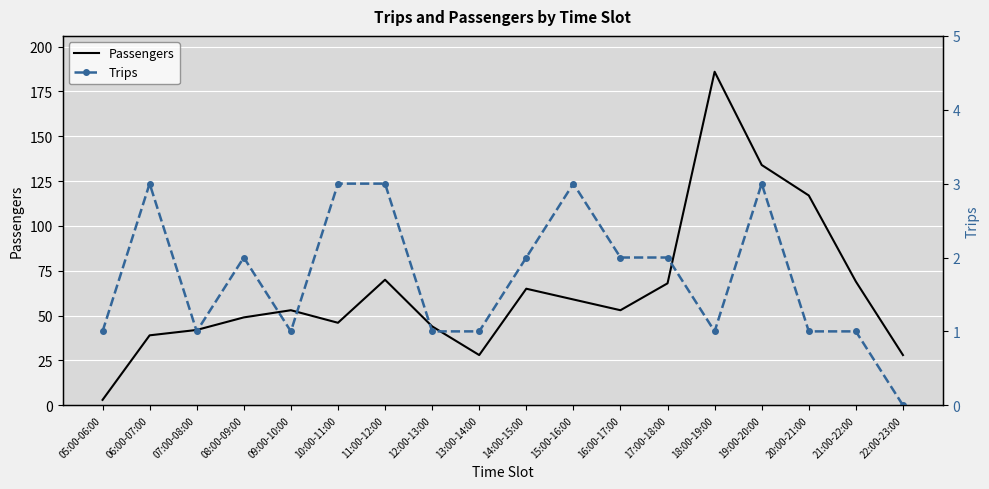

What position from the right is 08:00-09:00?

15